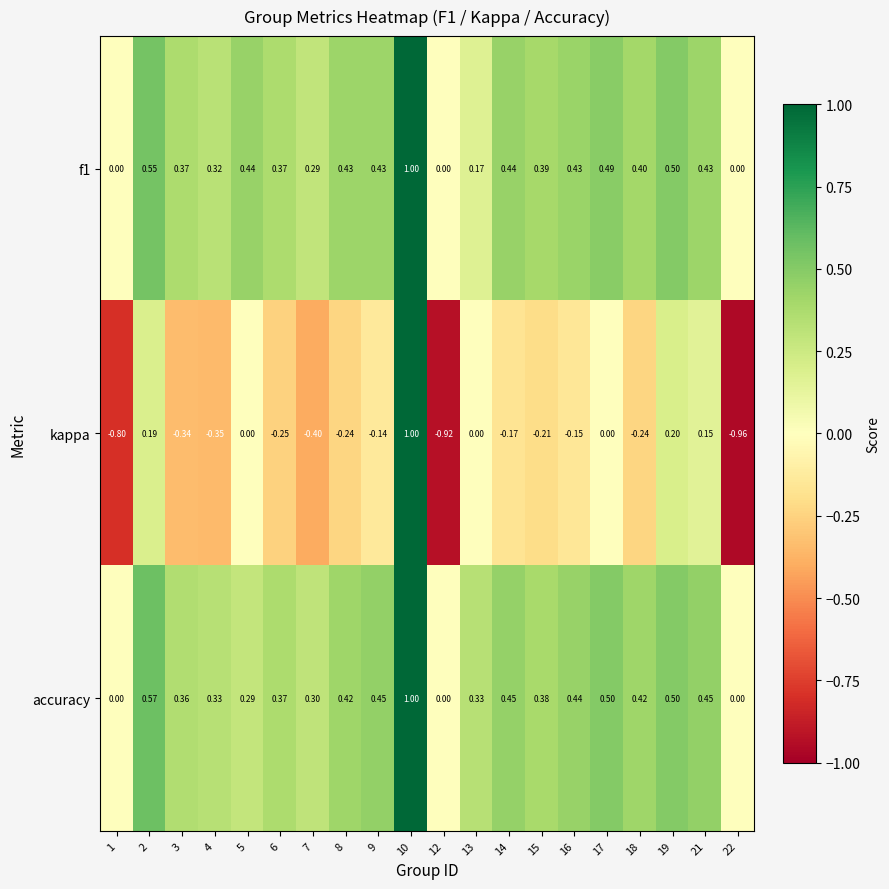

What is the total value across all series at 14?

0.7